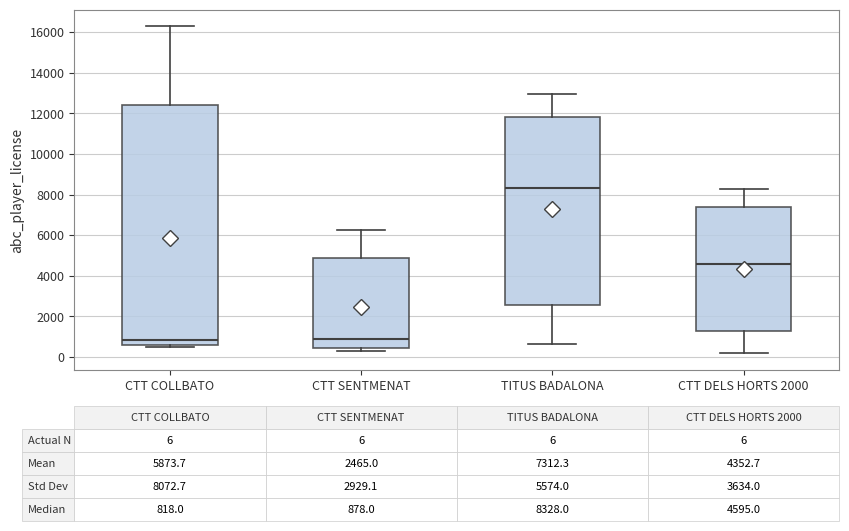

Comparing the boxes themselves (not the whiskers), which one is the tallest?

CTT COLLBATO